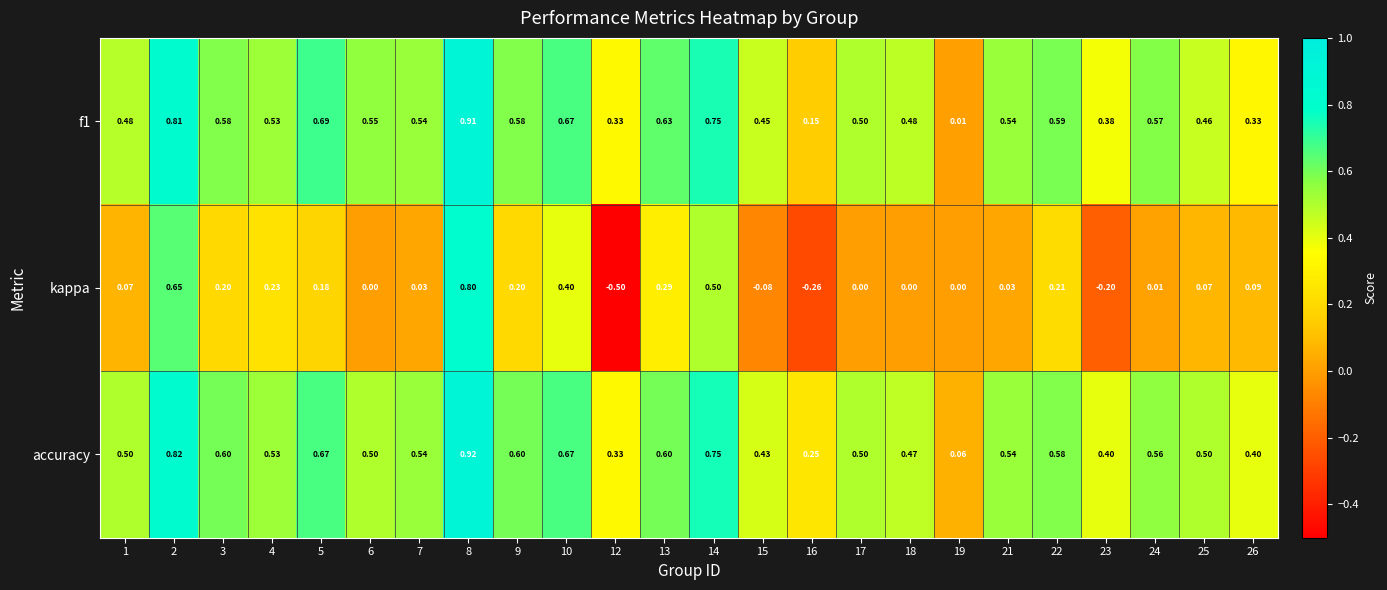

Which series changed the most between 13 and 25?

kappa